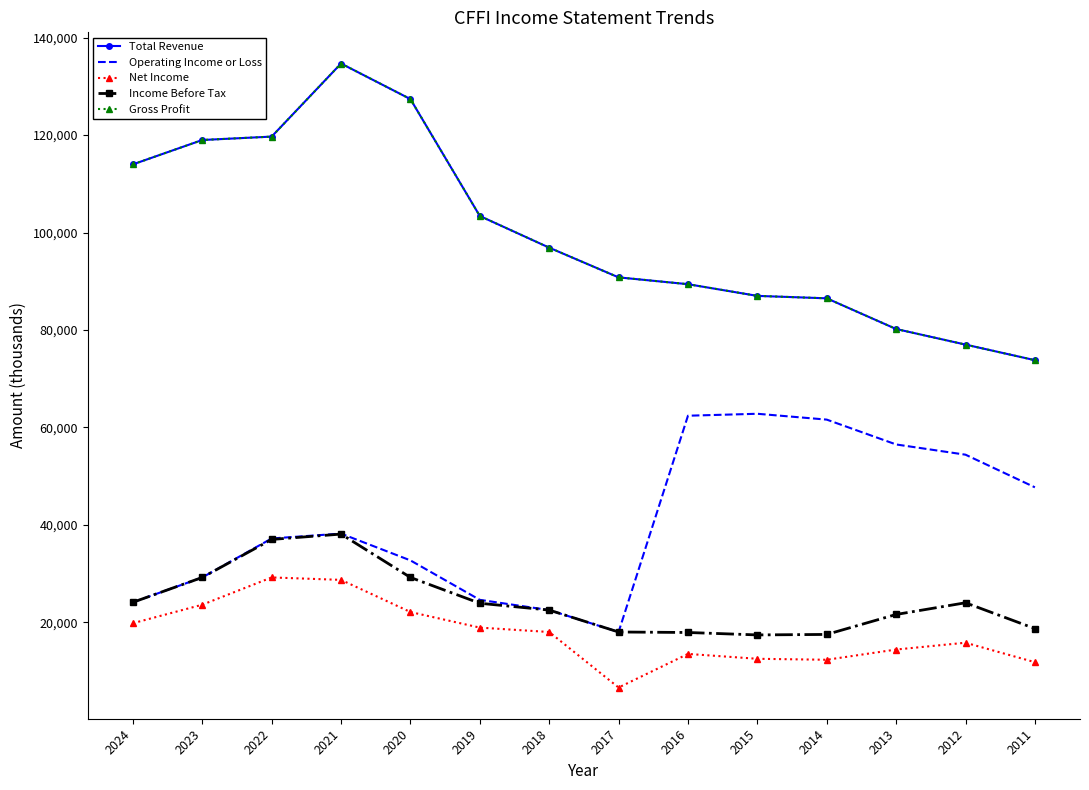

Between 2014 and 2024, which is larger?

2024